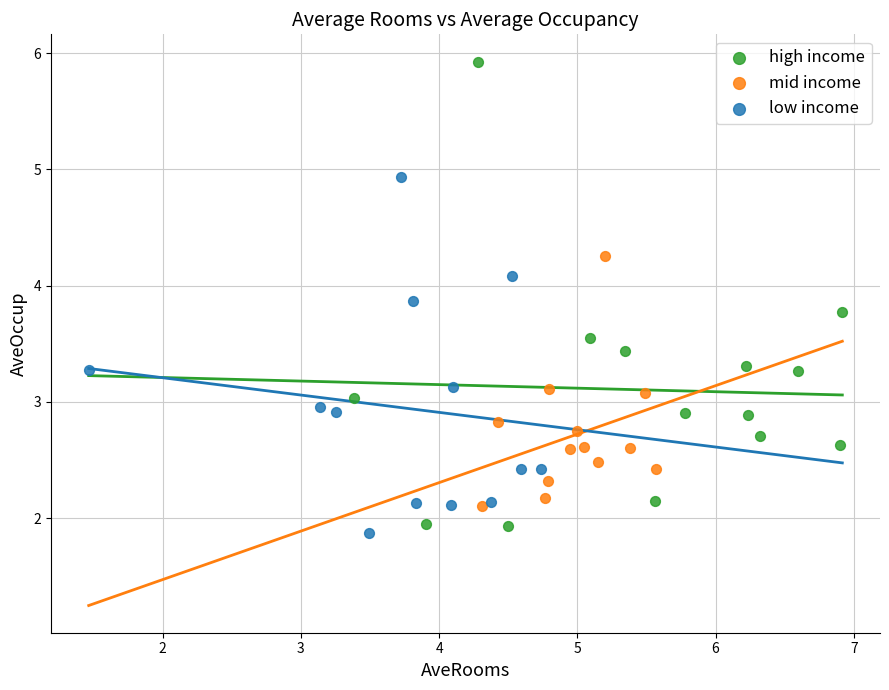

Which series has the largest Y range (max minus min)?

high income